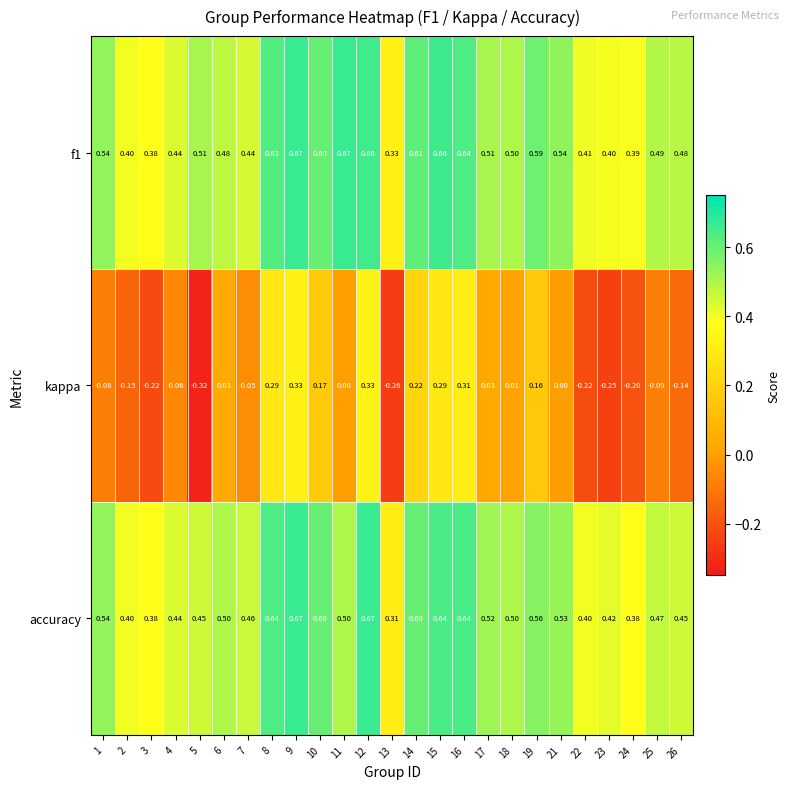

What is the spread (max minus min) of values at 17?

0.5